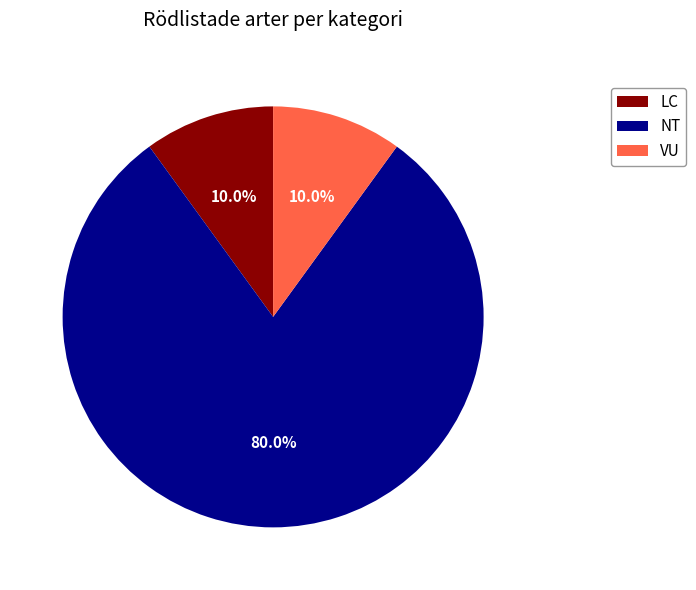

Does any single category account for the majority?

Yes